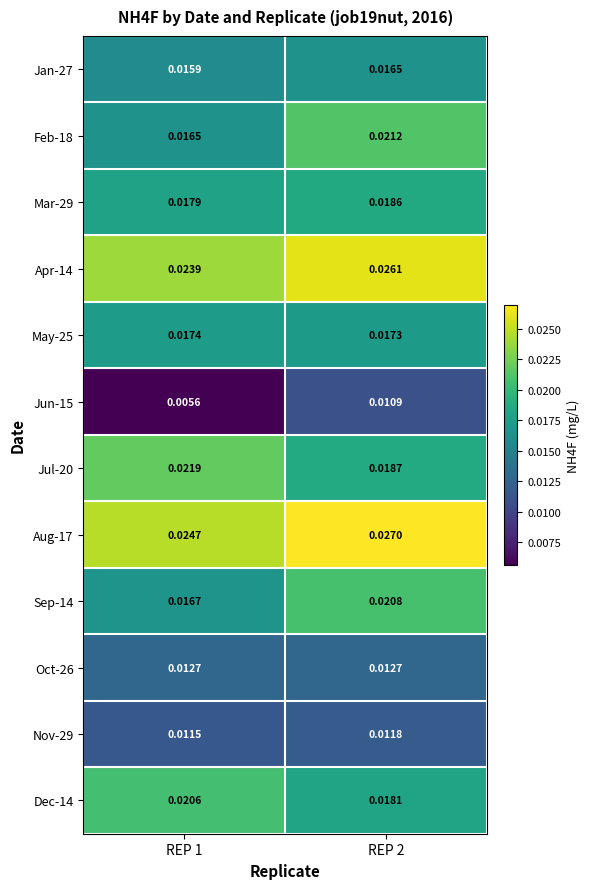

Is the value of Mar-29 at REP 1 greater than the value of Oct-26 at REP 2?

Yes